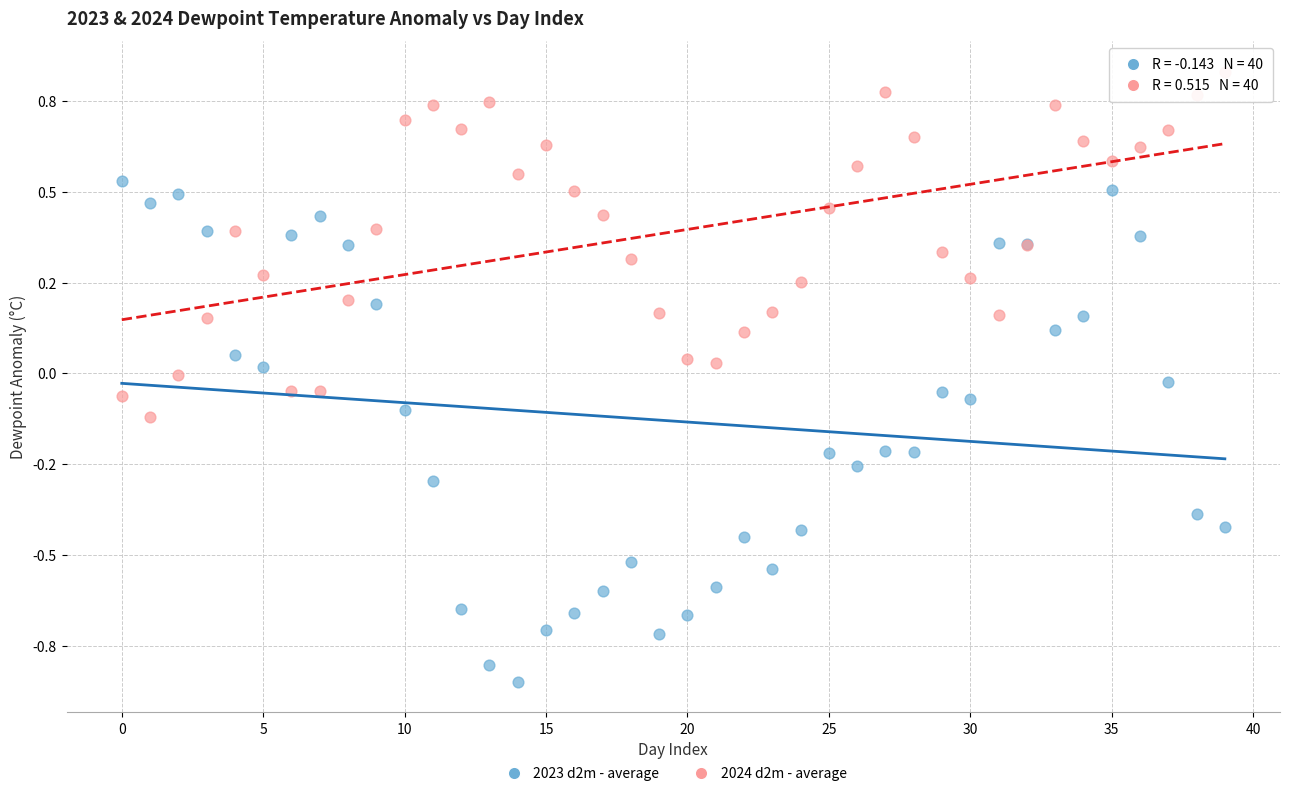

Which series reaches the maximum Y coordinate?

2024 d2m - average